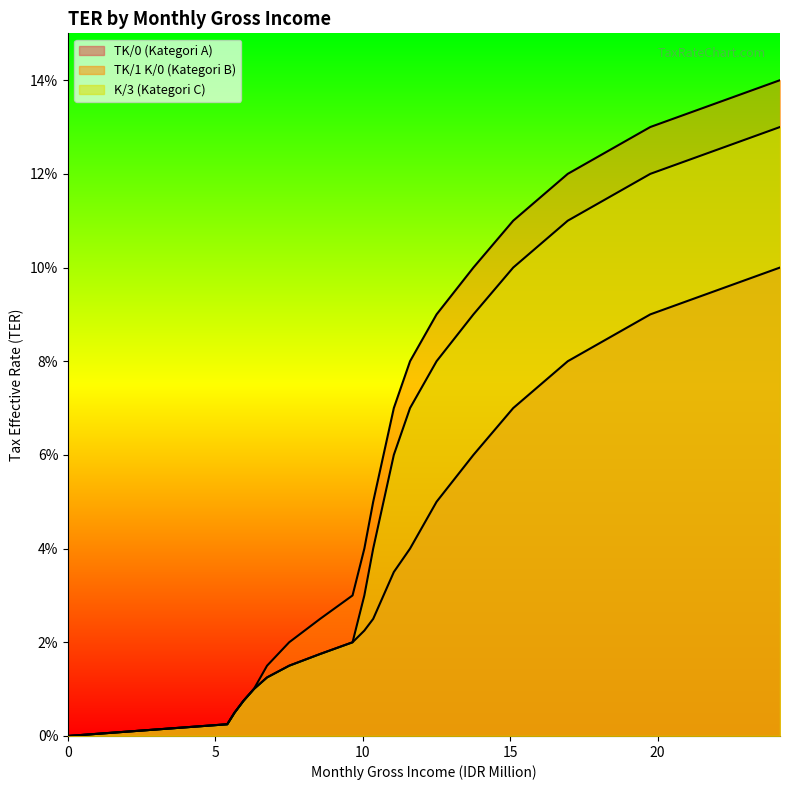

Rank the series by their maximum value, from lowest to highest.

TK/0 (Kategori A), K/3 (Kategori C), TK/1 K/0 (Kategori B)